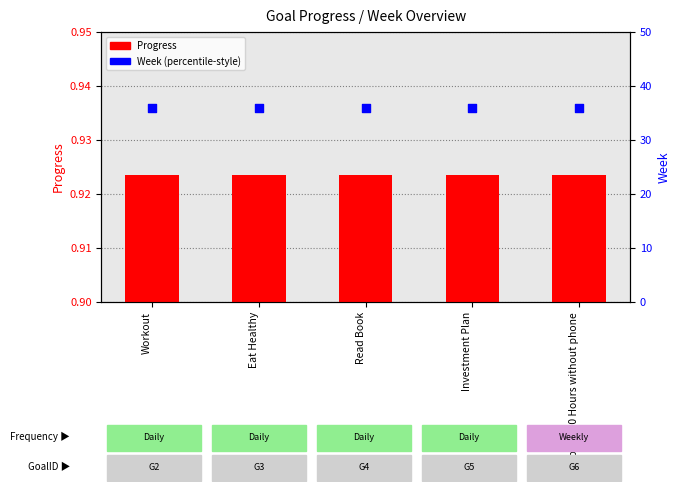

Which series has the widest spread of Y values?

Progress